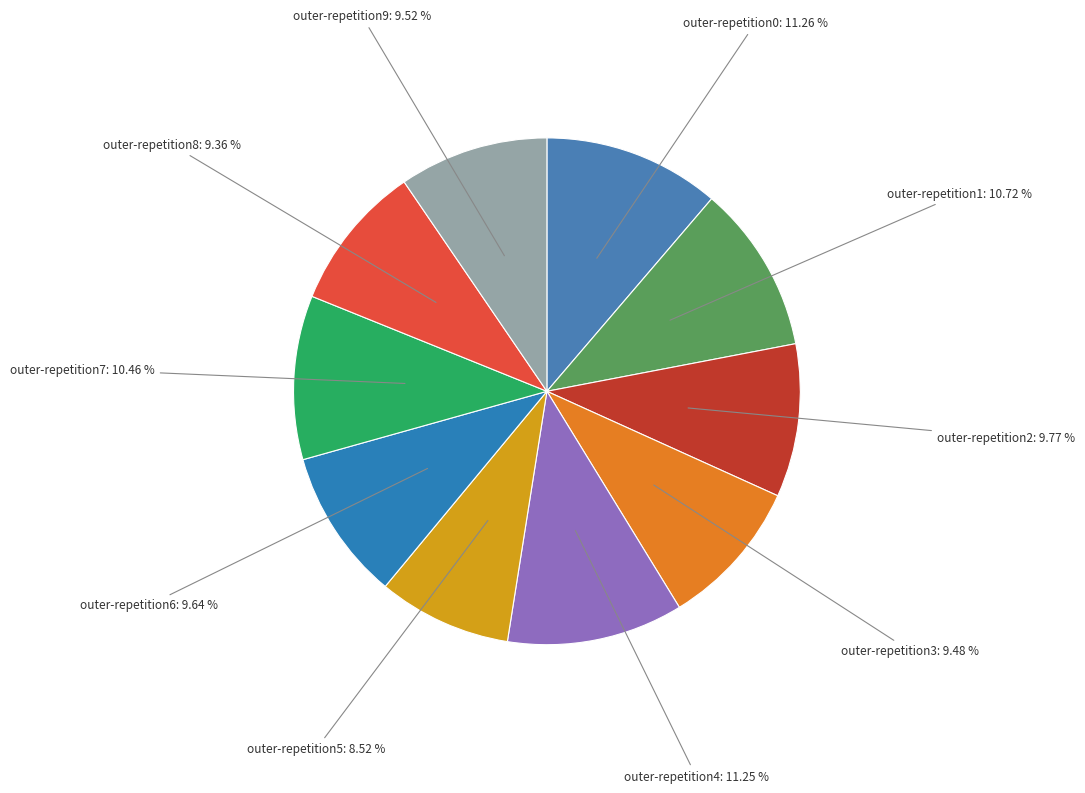

Between outer-repetition2: 9.77 % and outer-repetition1: 10.72 %, which is larger?

outer-repetition1: 10.72 %